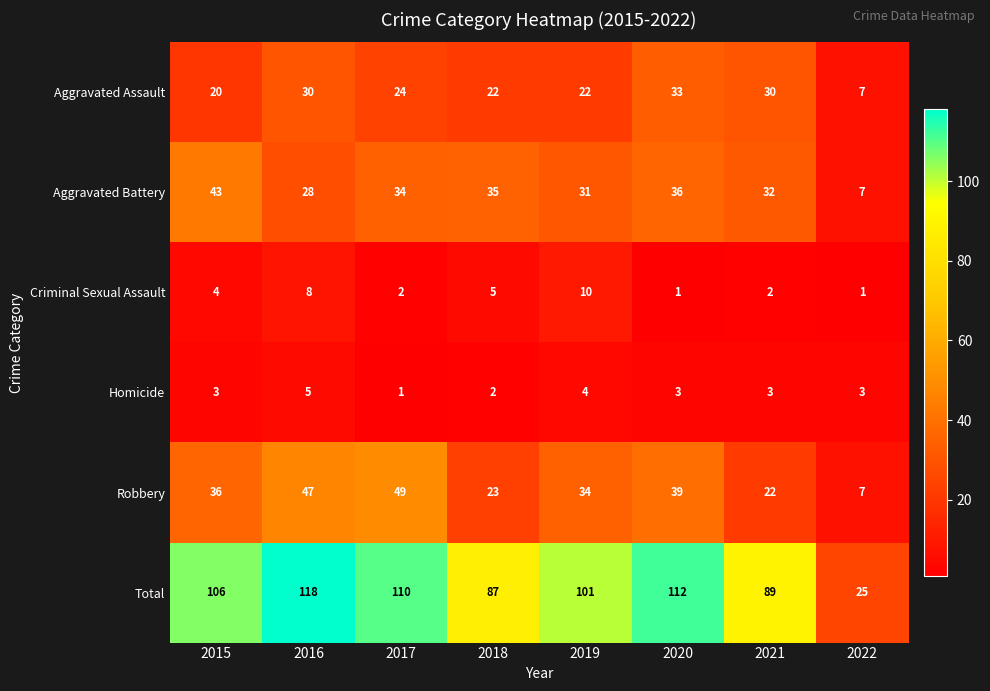

Which series has the widest spread of values?

Total